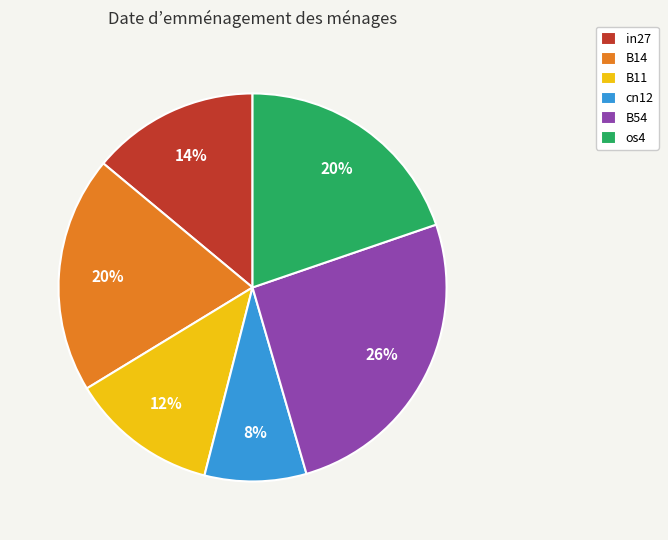

Is the sum of B11 and B54 greater than half?

No